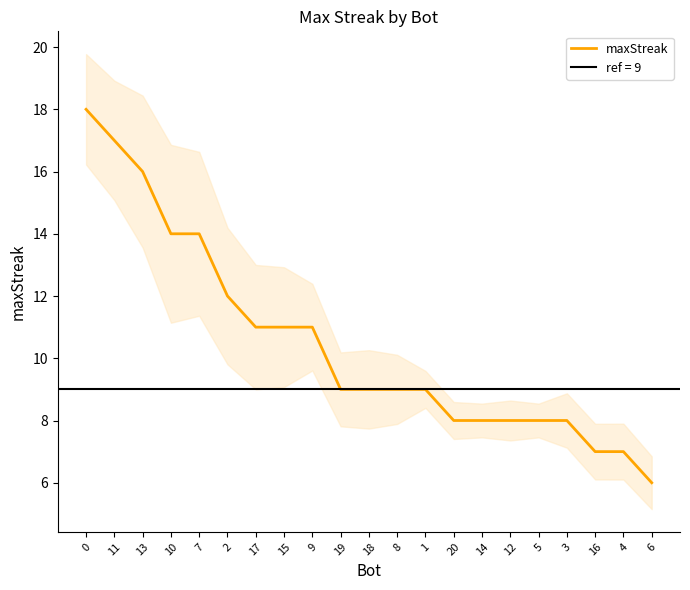

What is the label of the 4th point from the left?

10